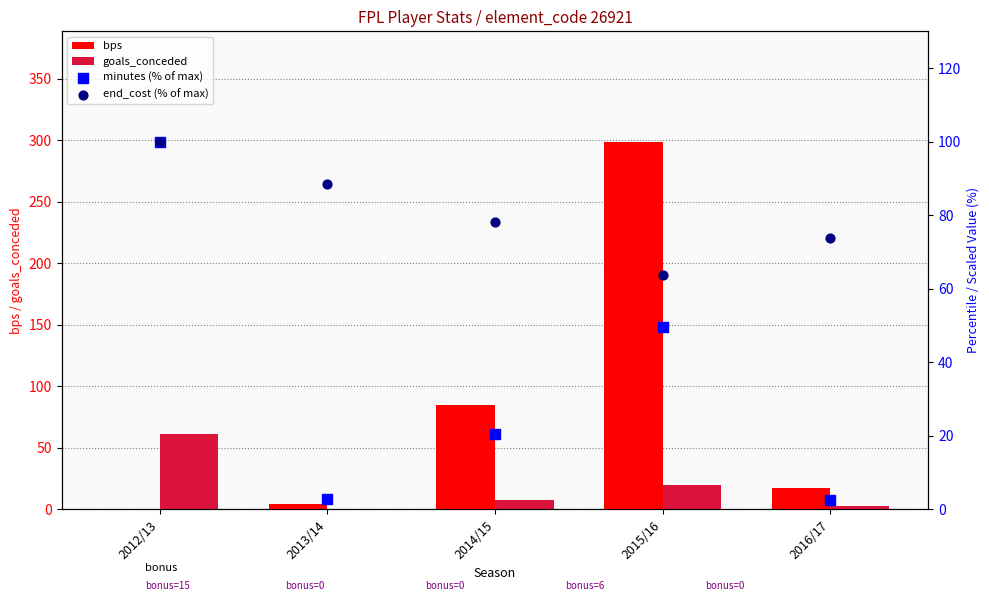

At which category is the sum across all series the highest?

2015/16